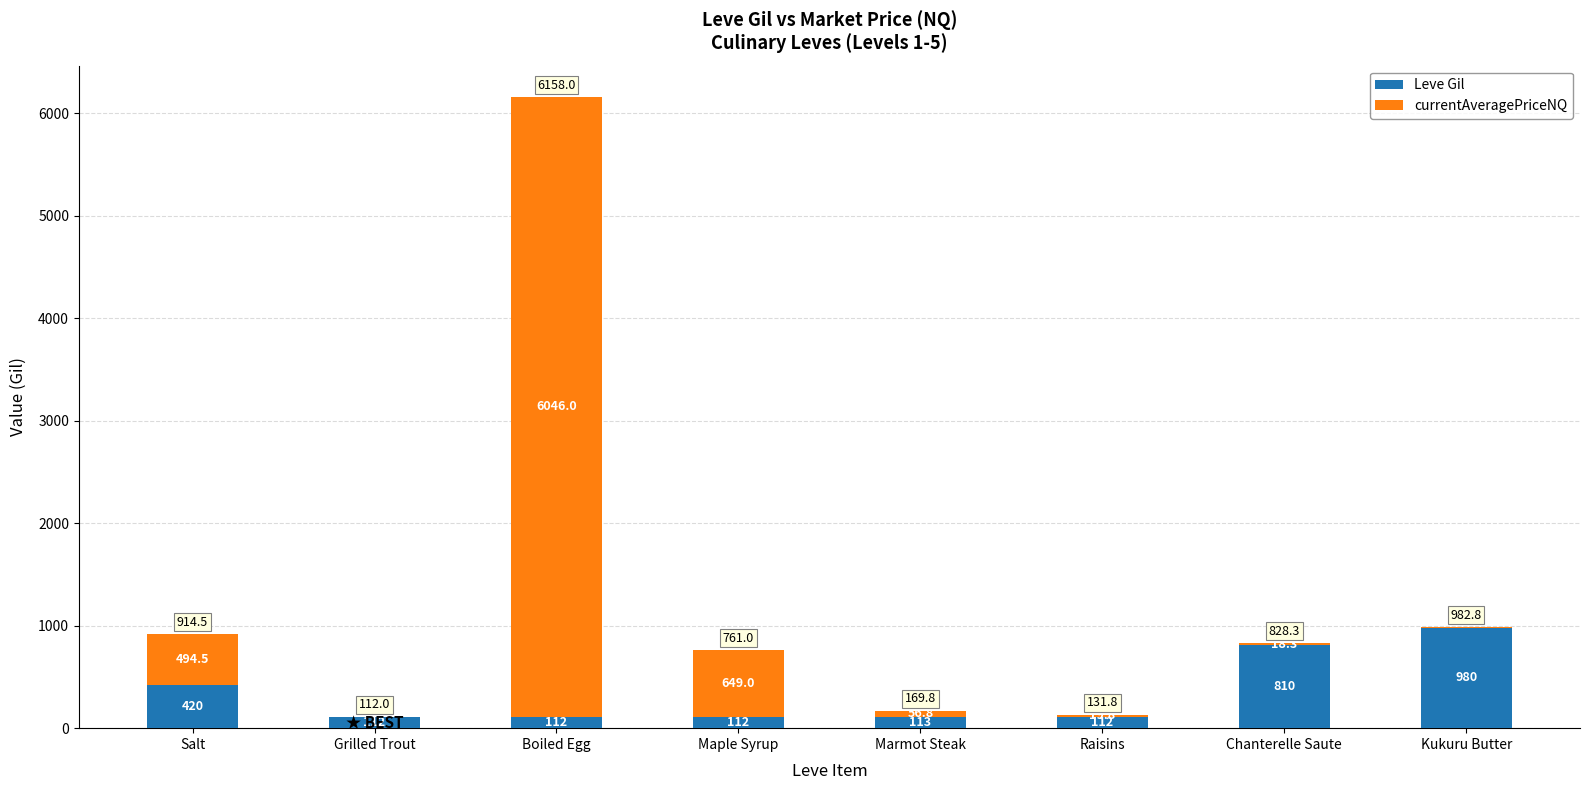

What is the sum of the Leve Gil values at Maple Syrup and Grilled Trout?

224.0